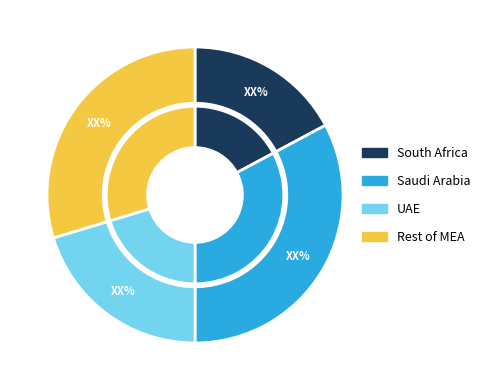

Does any single category account for the majority?

No